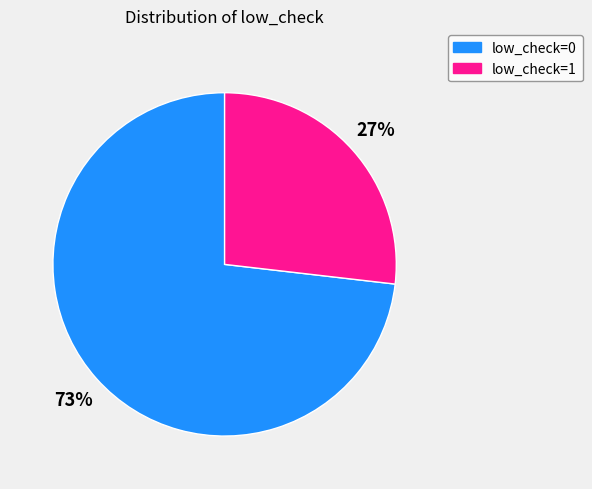

True or false: low_check=1 accounts for 34% of the total.

False